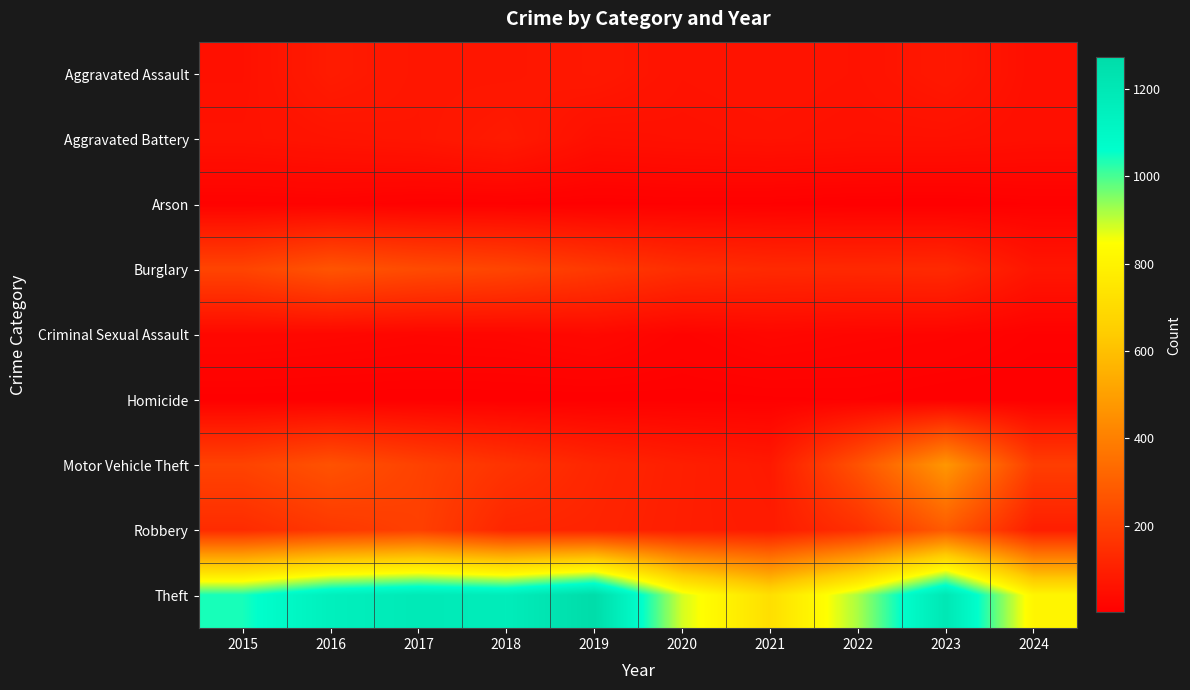

Which has a higher value, 2022 or 2024?

2022